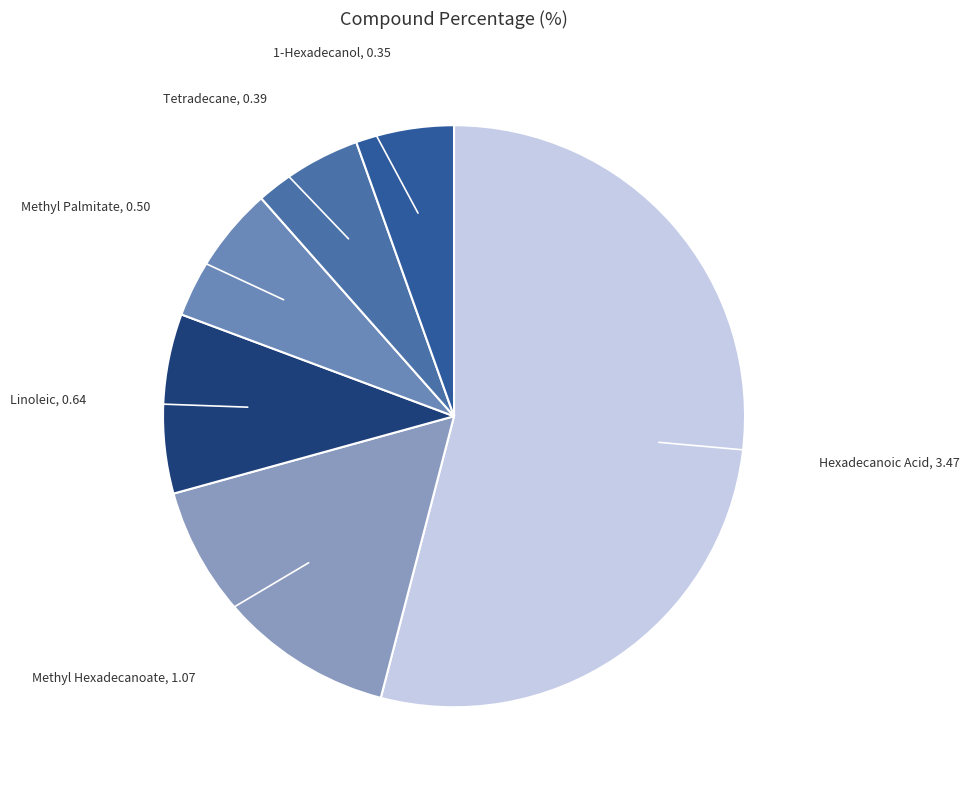

Which category has the biggest portion of the pie?

Hexadecanoic Acid